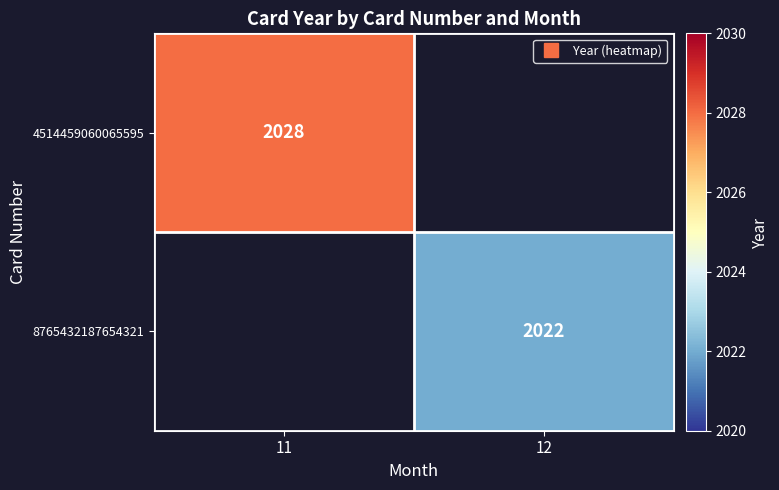

Read the 4514459060065595 value at 11.

2028.0